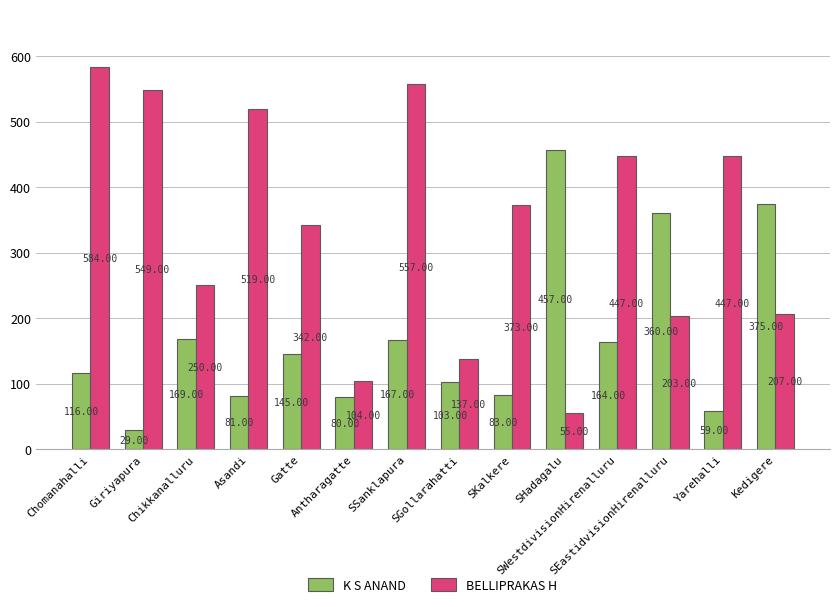

Reading right to left, transcribe all the data shown in this chart.

K S ANAND: 375	59	360	164	457	83	103	167	80	145	81	169	29	116
BELLIPRAKAS H: 207	447	203	447	55	373	137	557	104	342	519	250	549	584